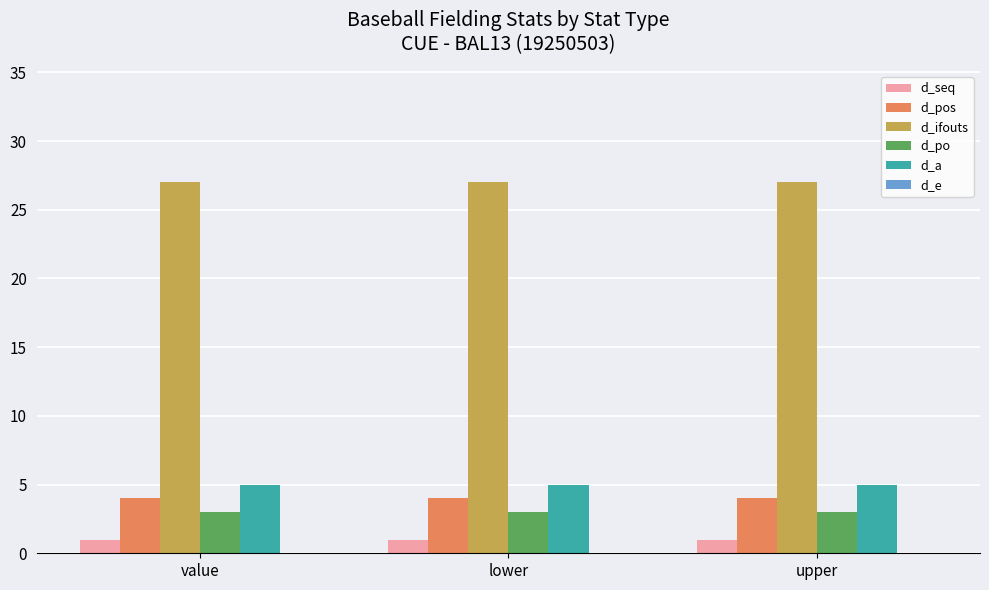

How many bars are there in each group?

5